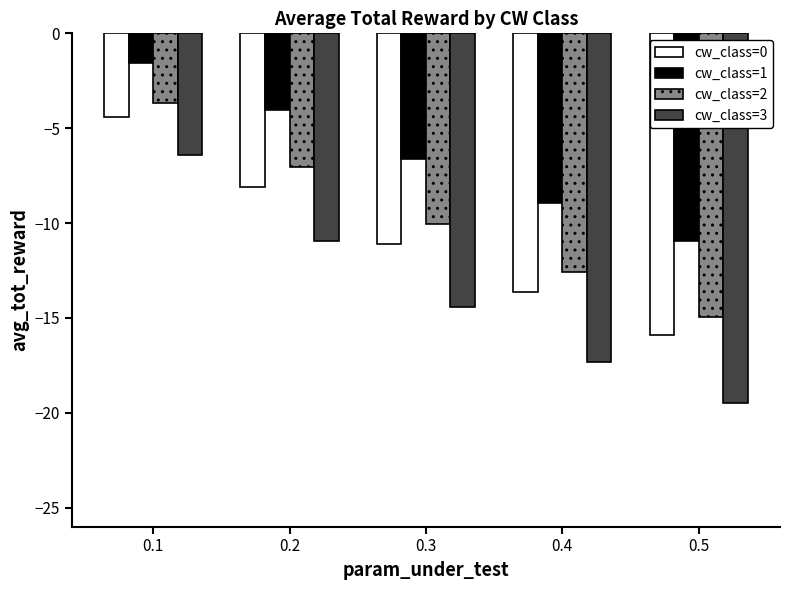

How many values in the cw_class=3 series are below -14?

3